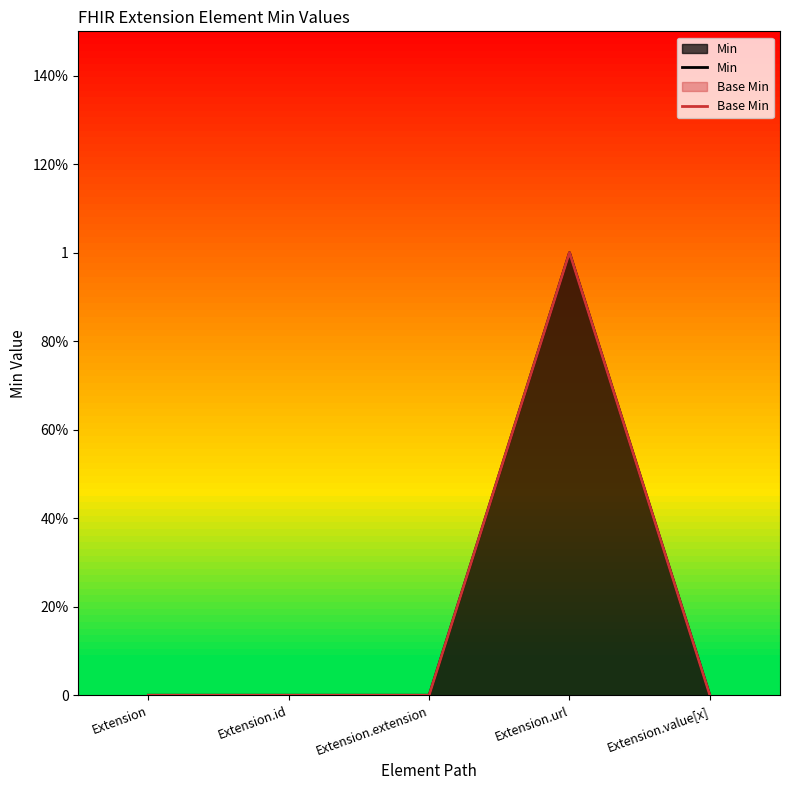

Count the number of data series in this chart.

2